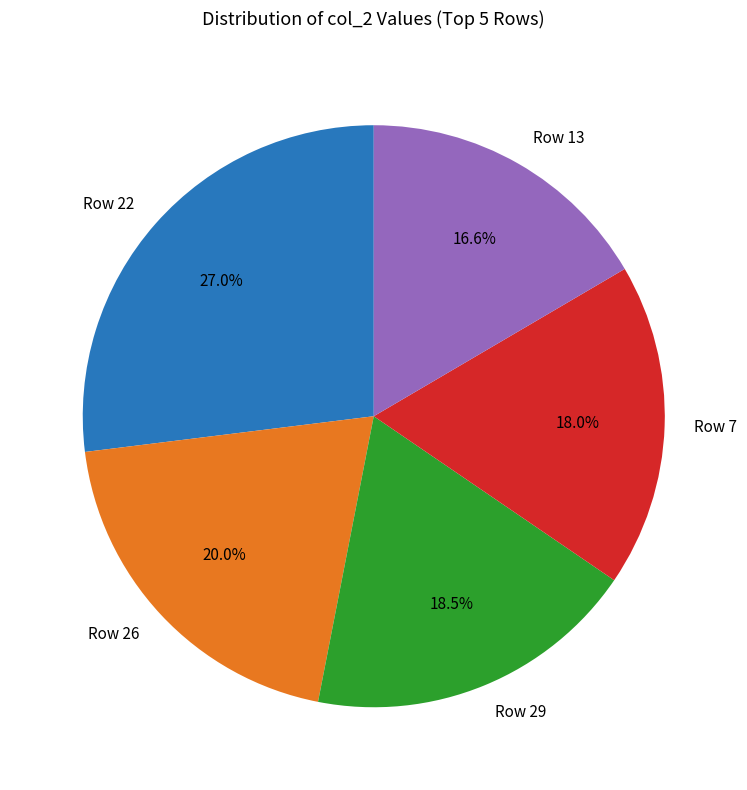

What portion of the pie excludes Row 26?

80.0%